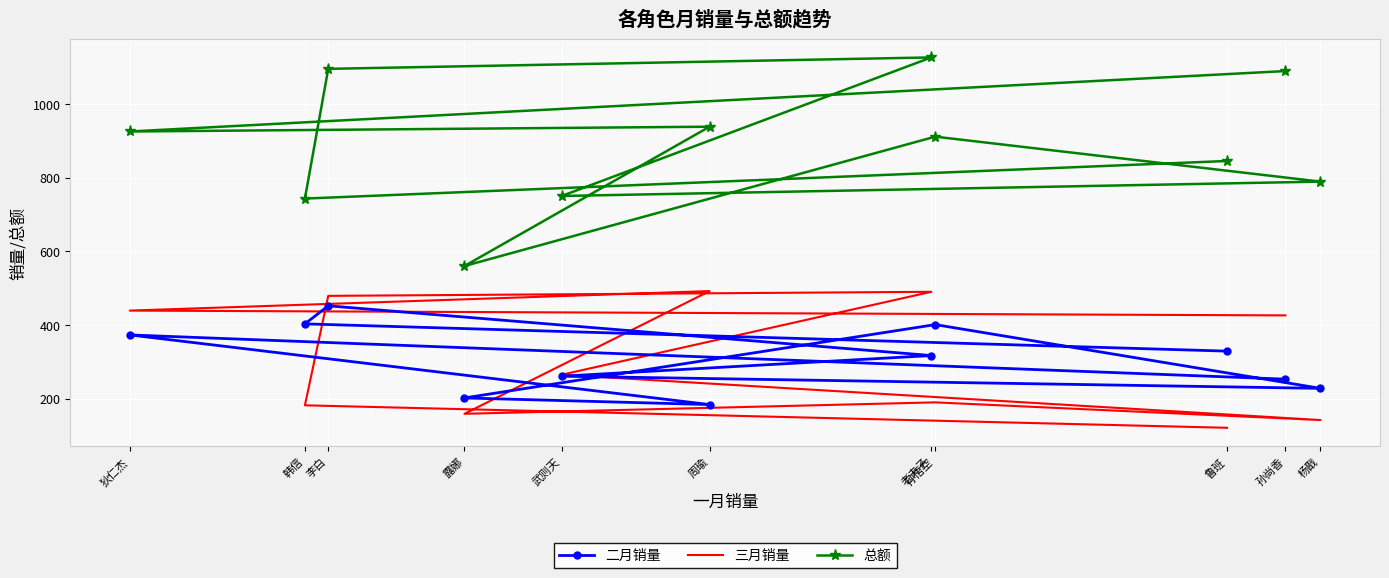

How many lines are shown in the chart?

3